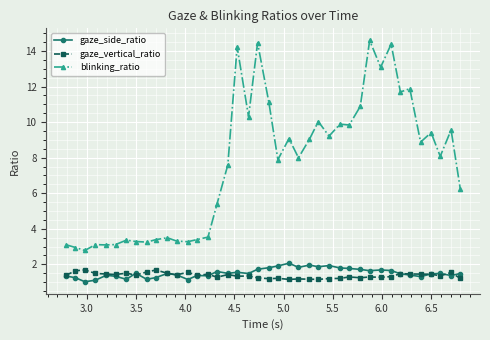

What are all the series names shown in the legend?

gaze_side_ratio, gaze_vertical_ratio, blinking_ratio